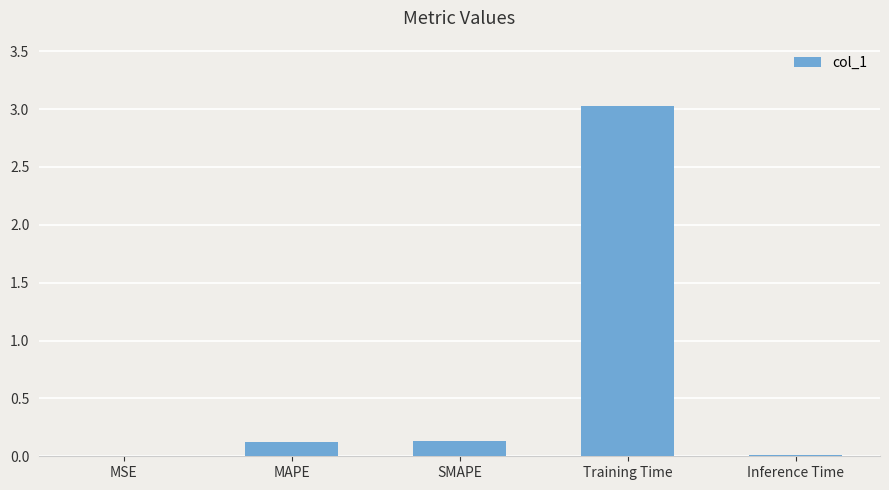

At which category does the chart reach its peak across all series?

Training Time